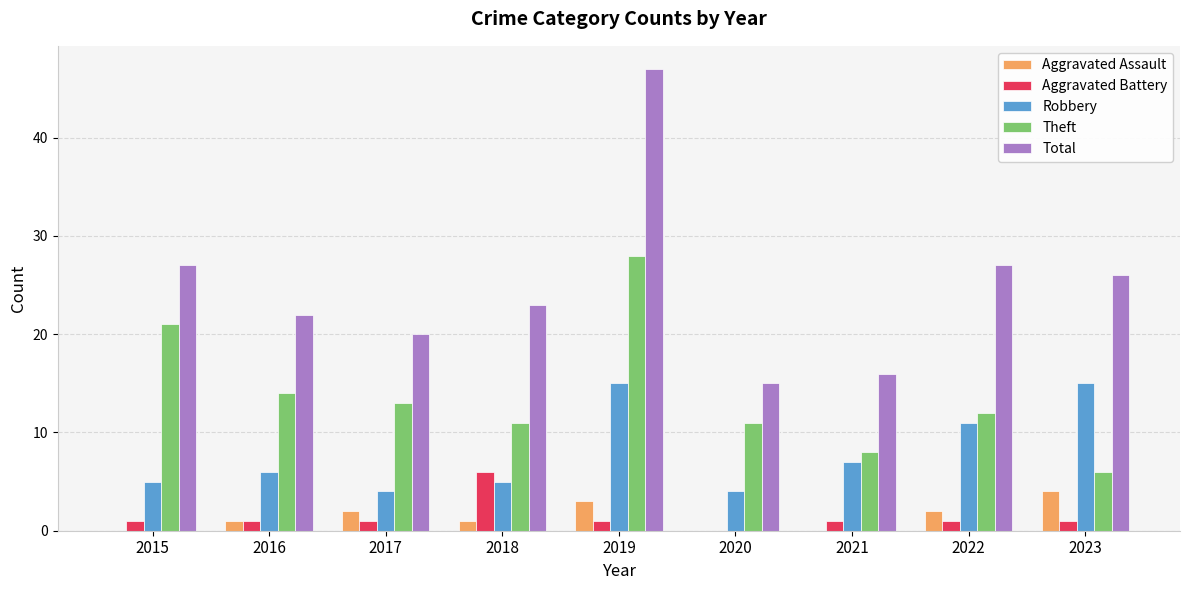

How many categories are shown in the chart?

9